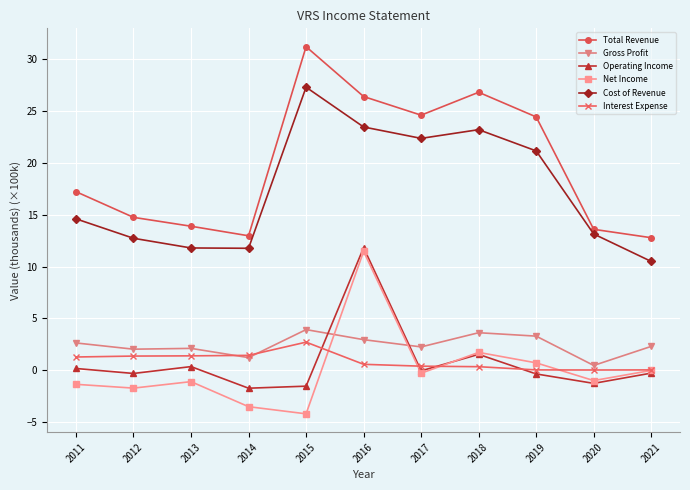

What is the maximum value for Interest Expense?

2.7